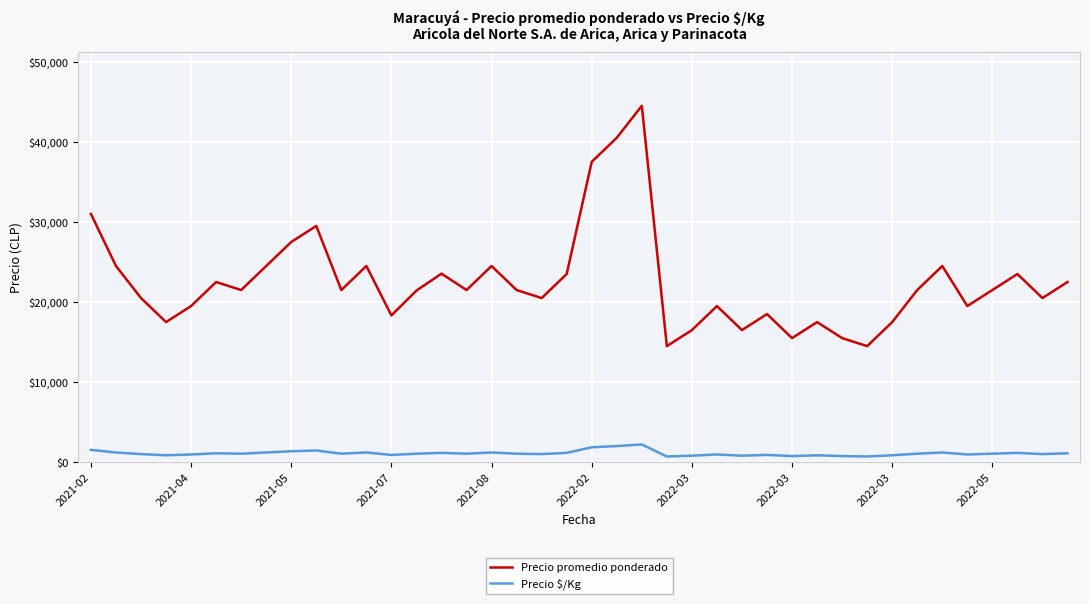

Rank the series by their average value, from highest to lowest.

Precio promedio ponderado, Precio $/Kg